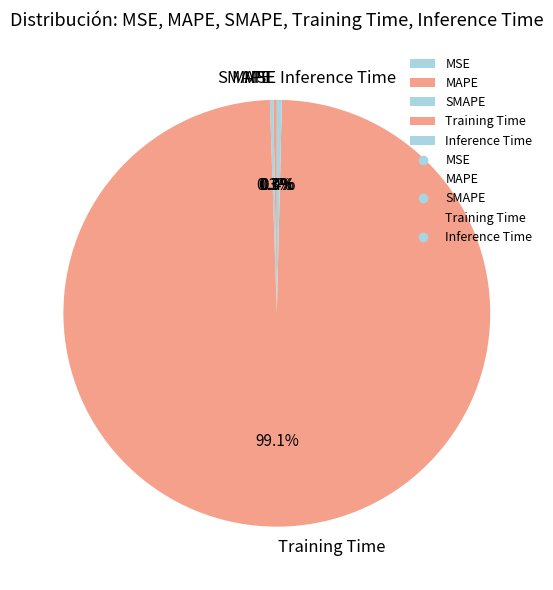

To the nearest percent, what is the difference between the largest and smallest slice percentages?

99%